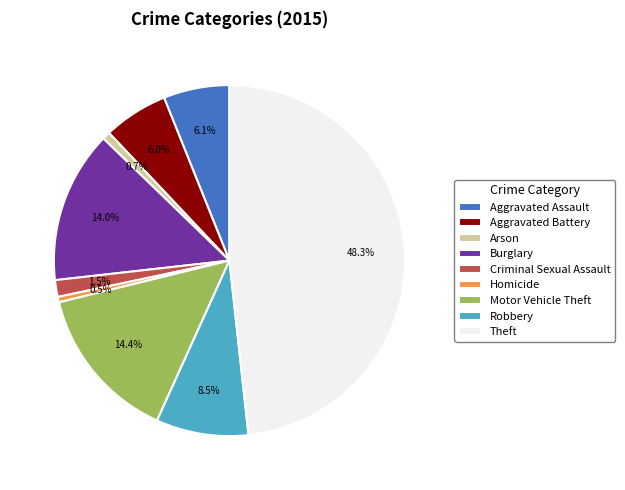

Which category has the biggest portion of the pie?

Theft